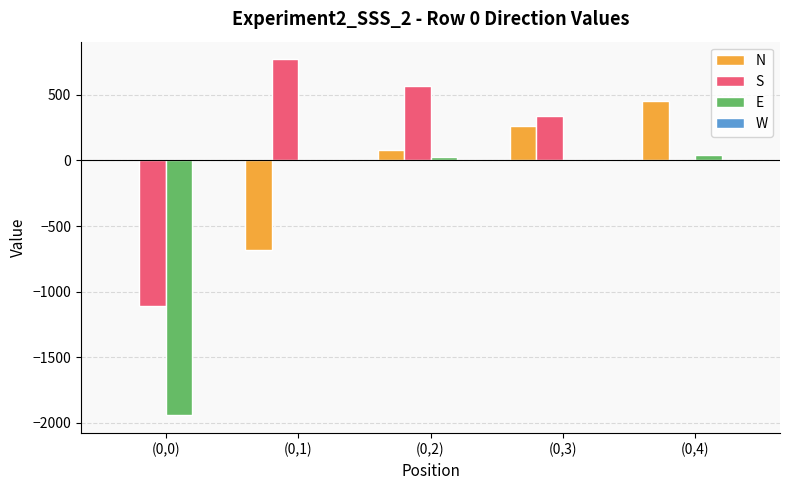

The value of S at (0,3) is 339.2. True or false?

True